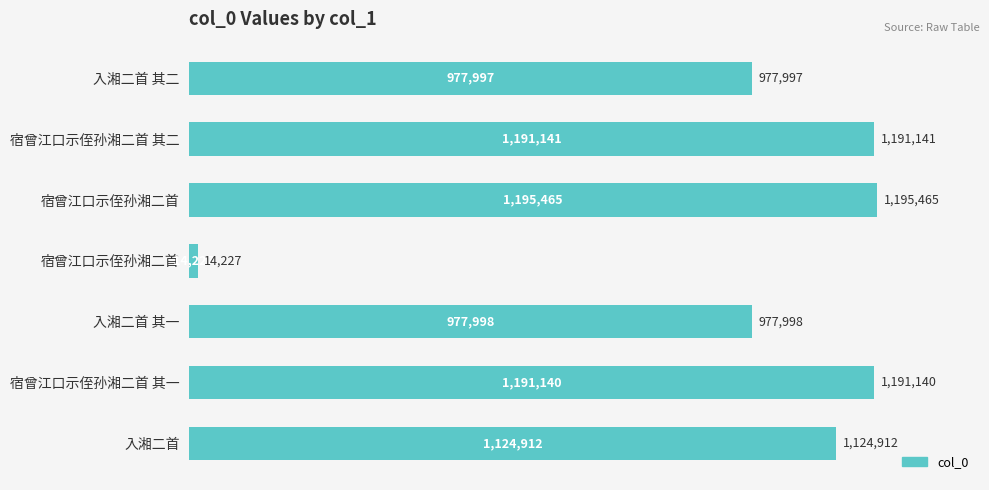

Does the chart contain any negative values?

No